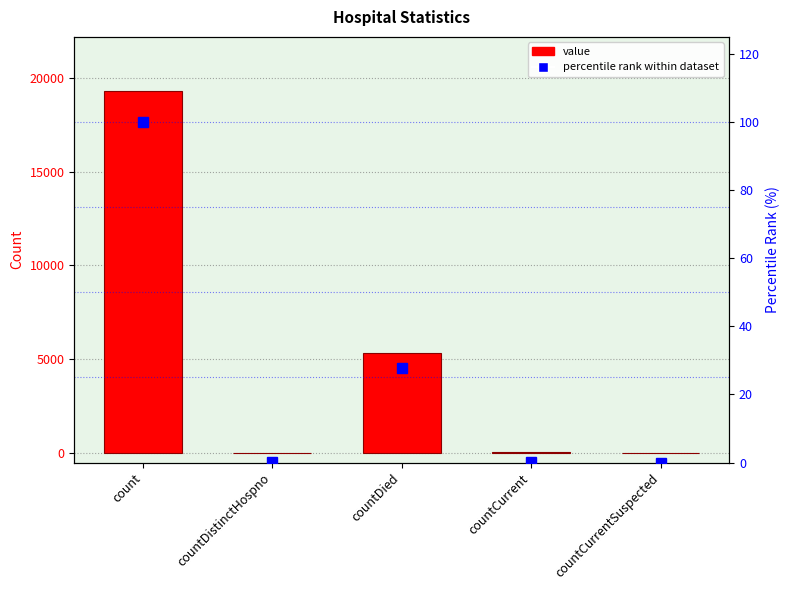

Which series has the largest total across all categories?

value